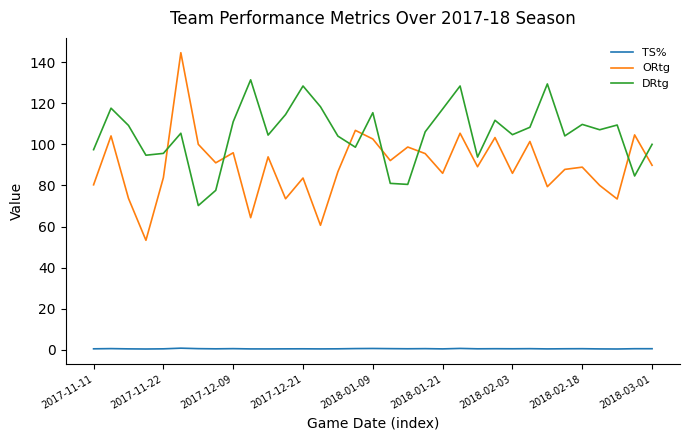

True or false: TS% and DRtg intersect in this chart.

False